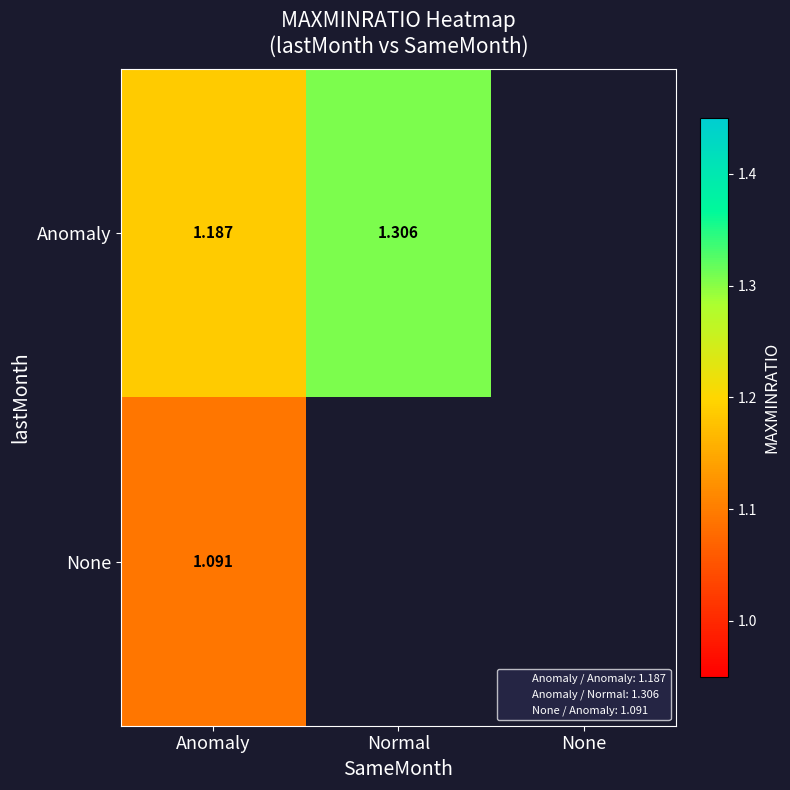

Rank the series at Anomaly from highest to lowest value.

Anomaly, None